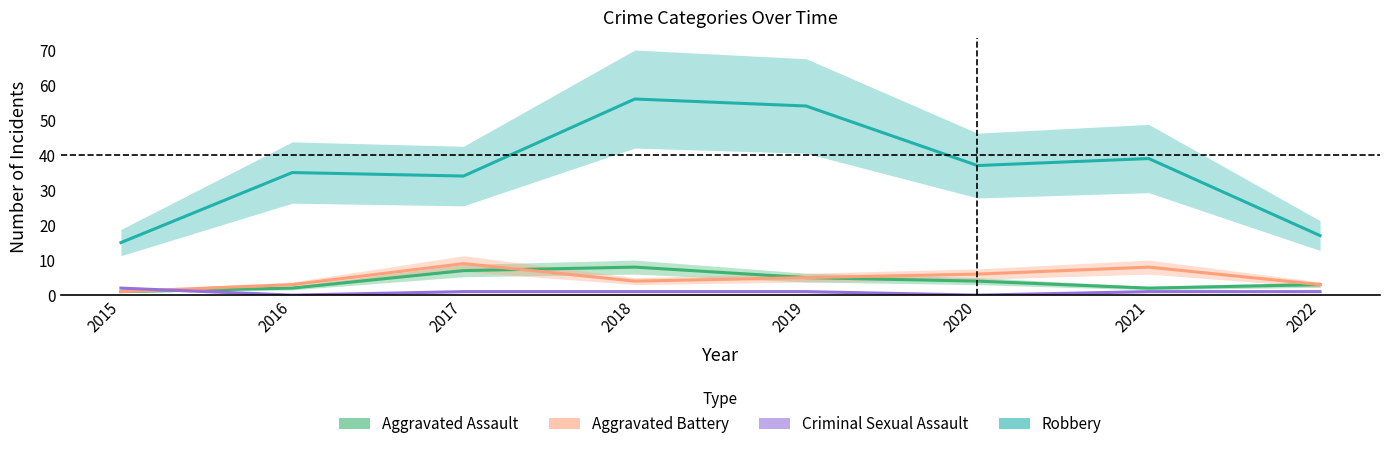

True or false: Robbery has more than 2 interior local peaks.

True